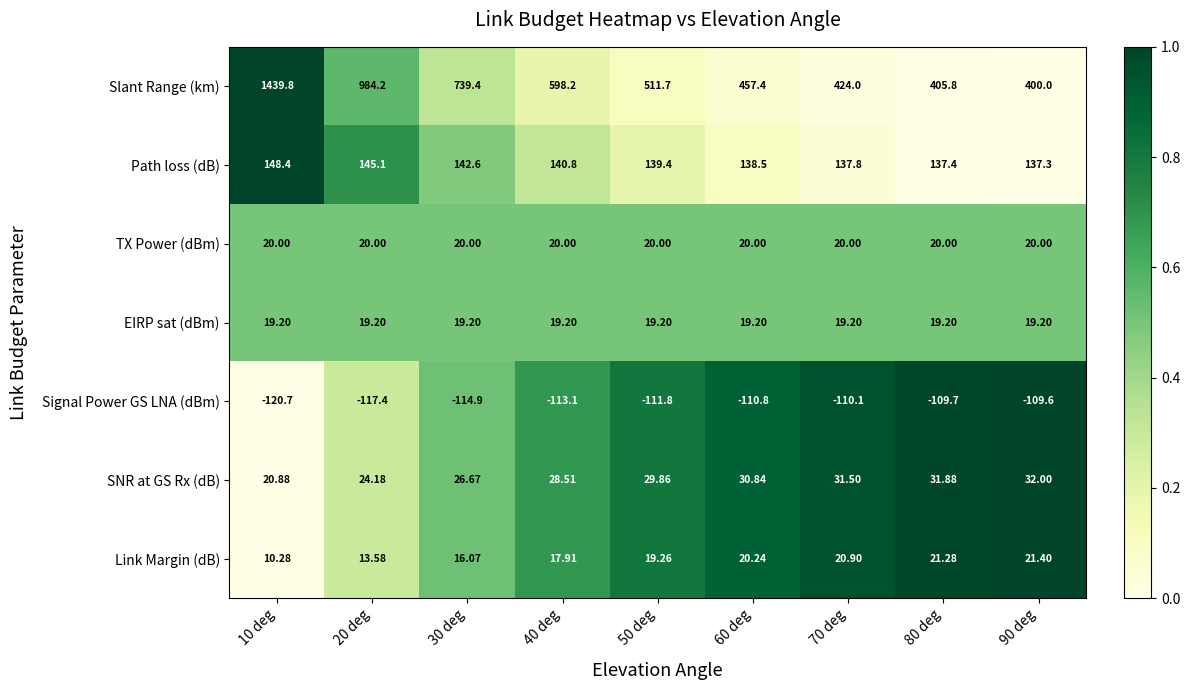

Rank the series by their maximum value, from lowest to highest.

Signal Power GS LNA (dBm), EIRP sat (dBm), TX Power (dBm), Link Margin (dB), SNR at GS Rx (dB), Path loss (dB), Slant Range (km)